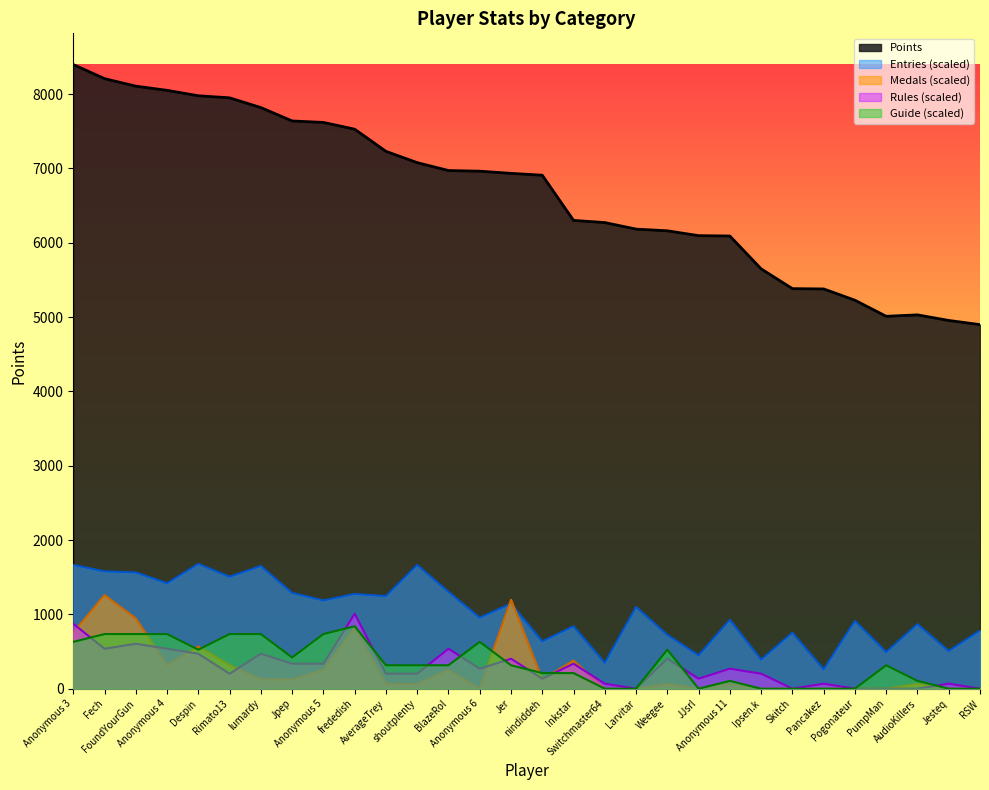

What are all the series names shown in the legend?

Points, Entries (scaled), Medals (scaled), Rules (scaled), Guide (scaled)